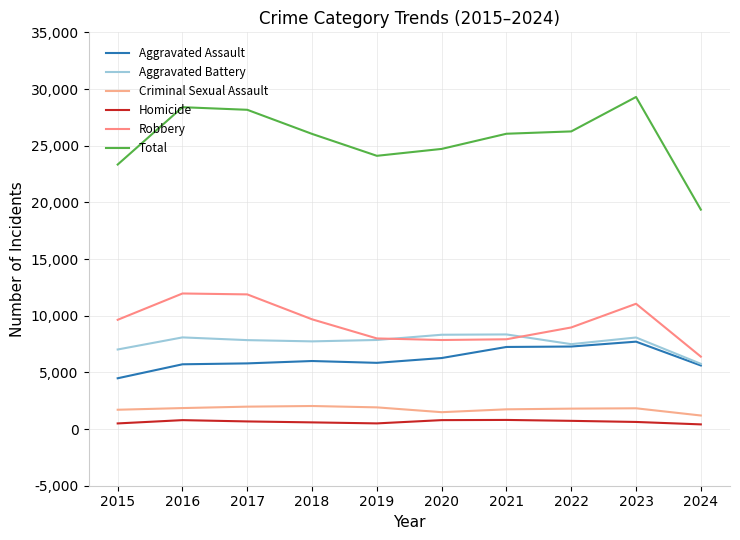

Is this an area chart (filled region under the line)?

No